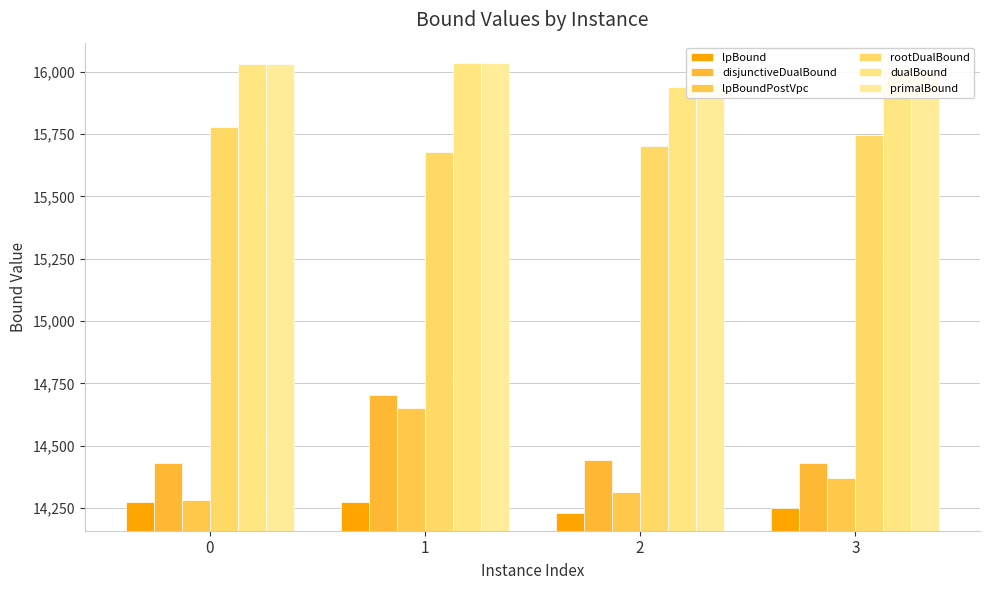

What is the total value across all series at 2?

90565.4